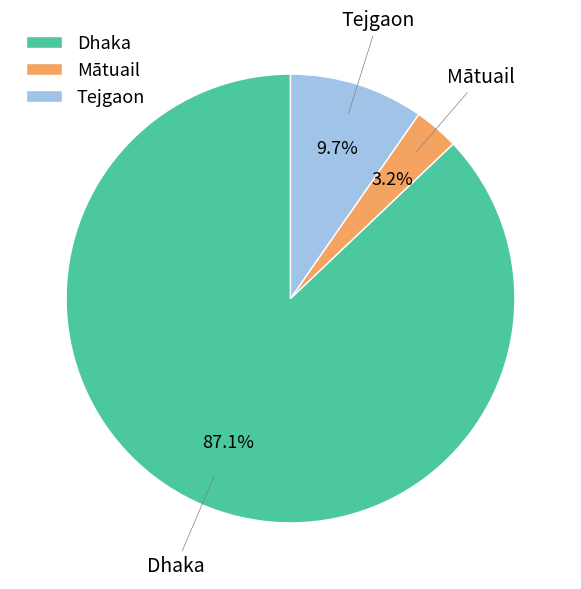

What is the total percentage of Tejgaon and Mātuail?

12.9%